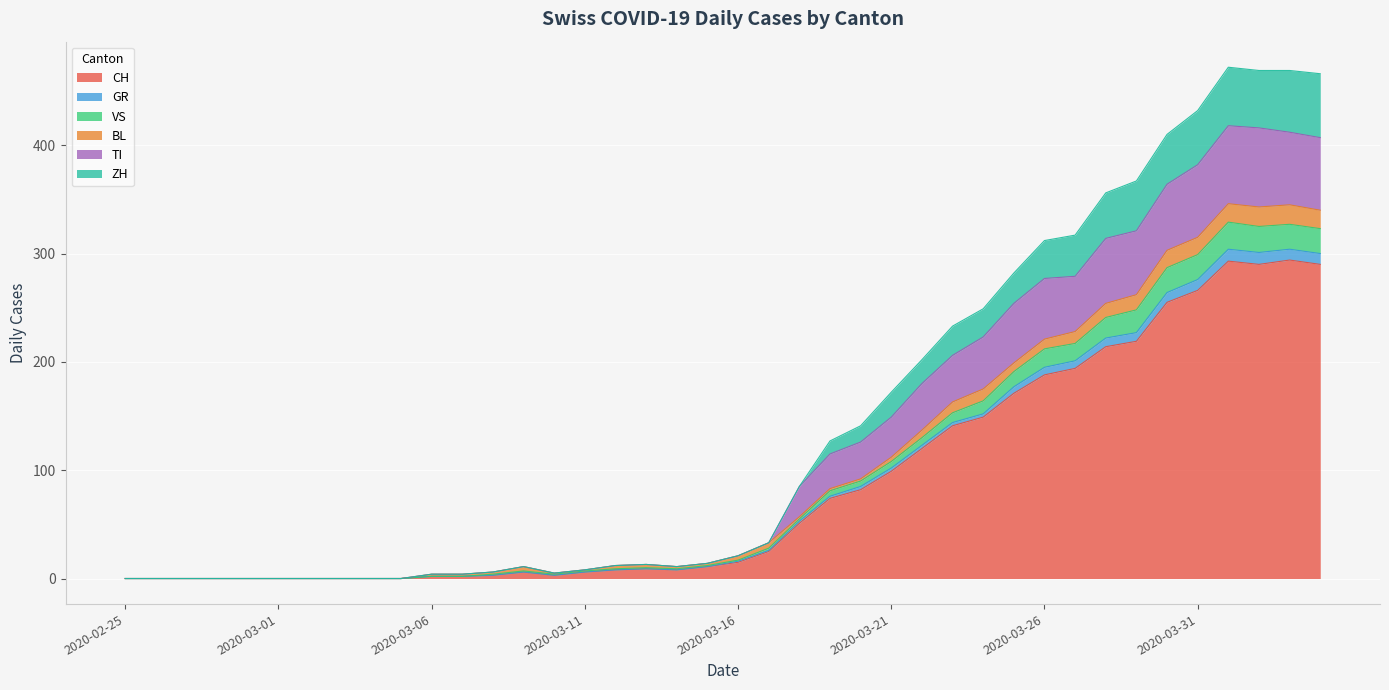

What is the label of the 12th point from the left?

2020-03-07